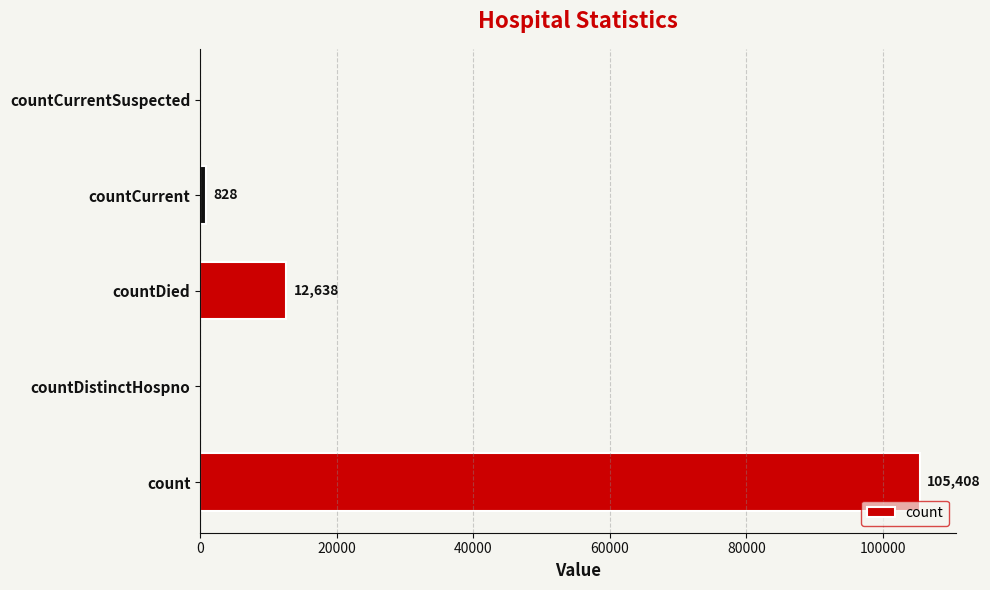

How many distinct data groups are displayed?

1